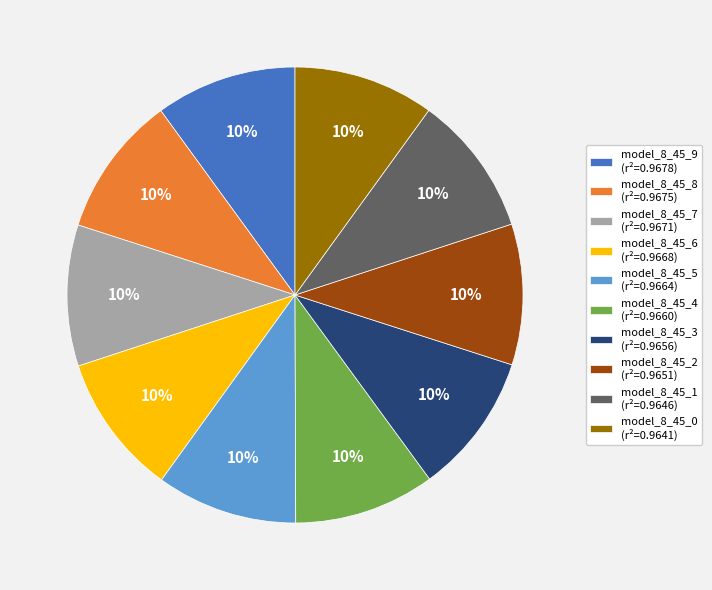

To the nearest percent, what is the average slice percentage?

10%